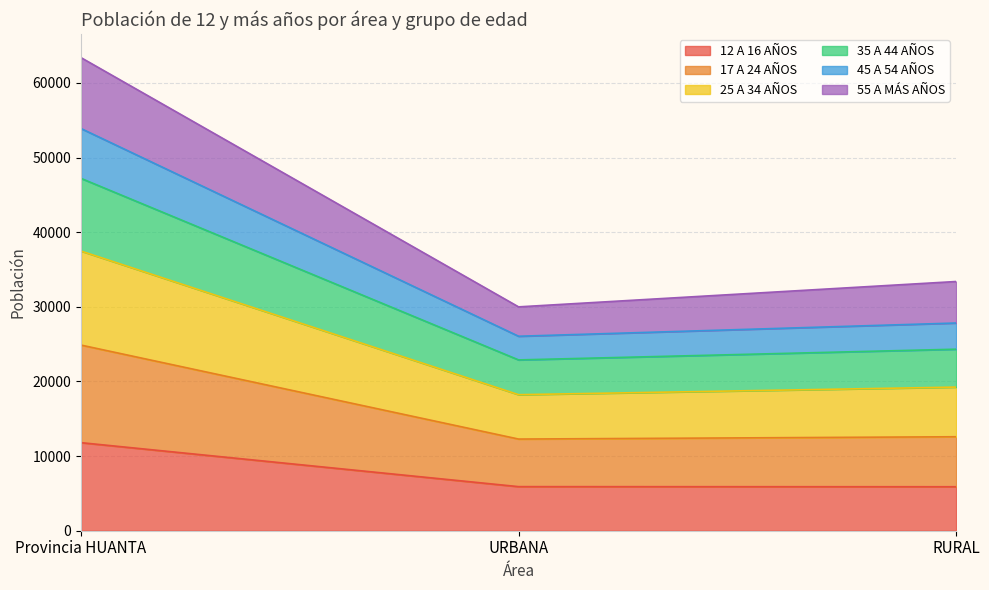

At which category is the sum across all series the highest?

Provincia HUANTA